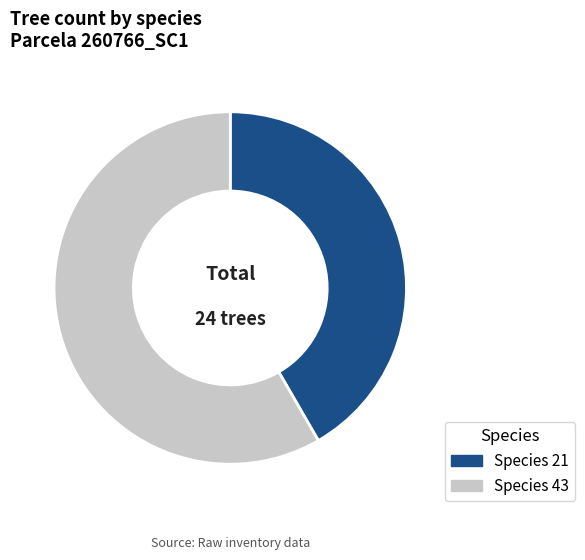

Is it true that Species 21 is 42% of the pie?

True